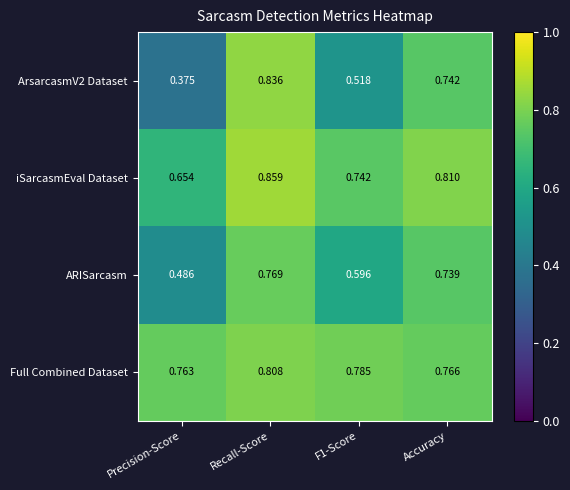

At which category is the sum across all series the highest?

Recall-Score